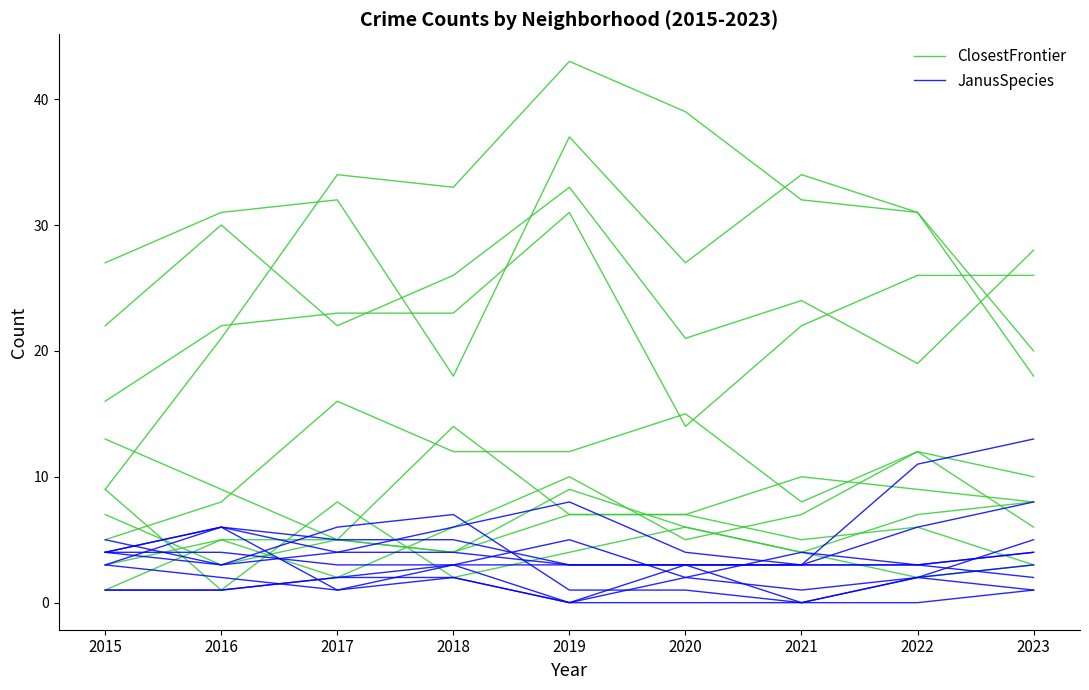

Reading left to right, extract all data points from this chart.

ClosestFrontier: 2015=22	2016=30	2017=22	2018=26	2019=33	2020=21	2021=24	2022=19	2023=28
JanusSpecies: 2015=4	2016=6	2017=4	2018=4	2019=3	2020=3	2021=3	2022=6	2023=8